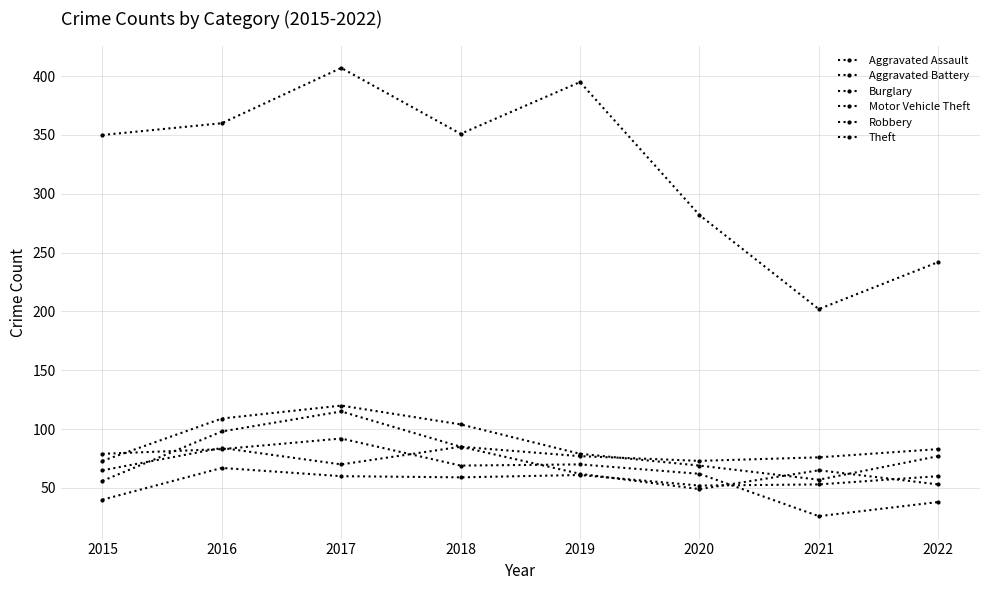

How many values in the Robbery series are below 65?

4